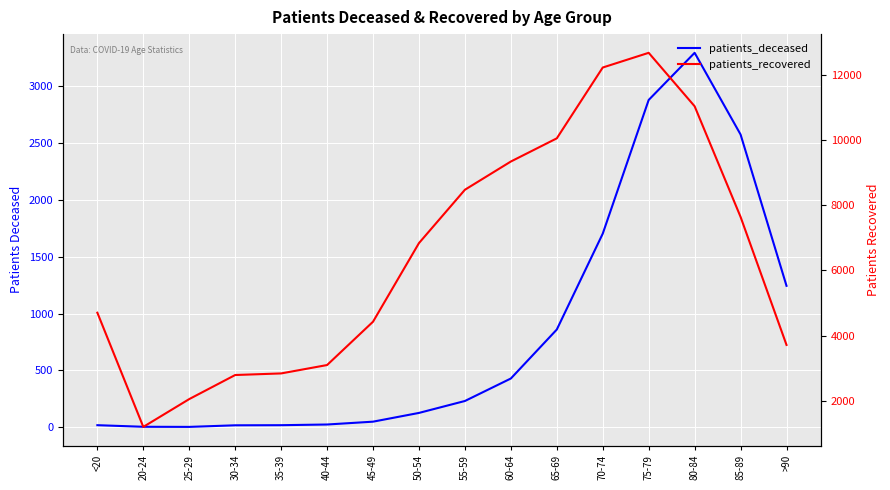

What is the maximum value for patients_recovered?

12670